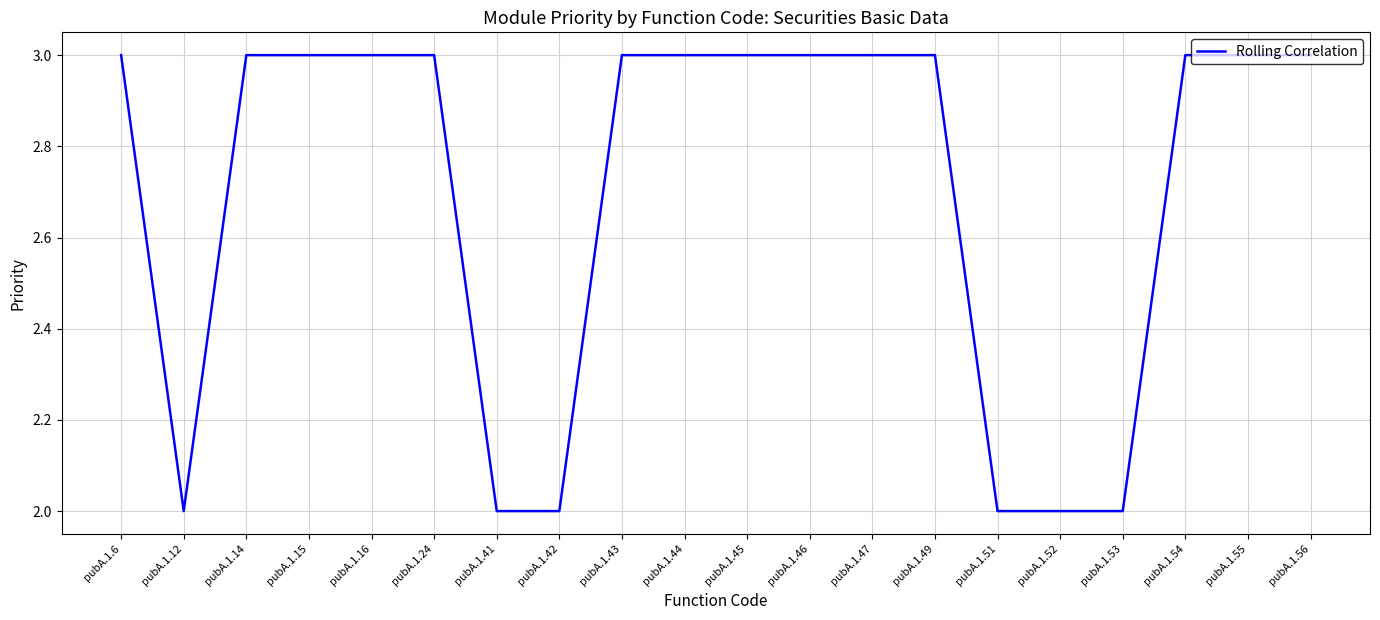

What is the ratio of the value at pubA.1.6 to the value at pubA.1.53?

1.5